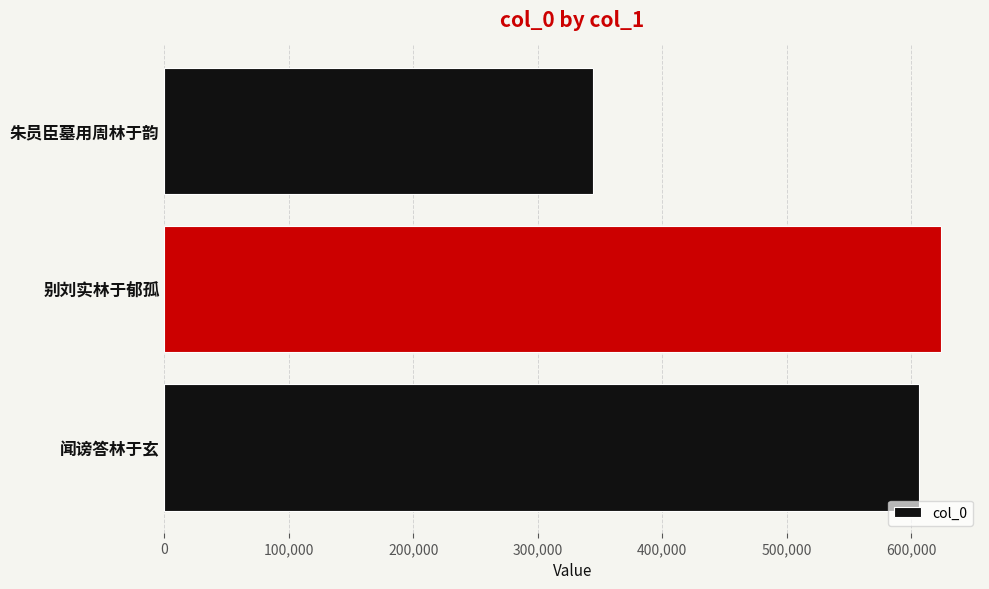

Which has a higher value, 别刘实林于郁孤 or 朱员臣墓用周林于韵?

别刘实林于郁孤